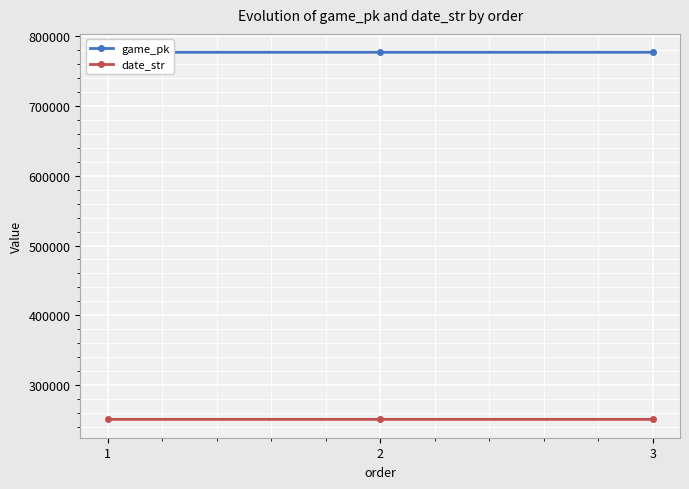

Reading right to left, list all the values displayed in this chart.

game_pk: 777100	777081	777071
date_str: 250718	250719	250720